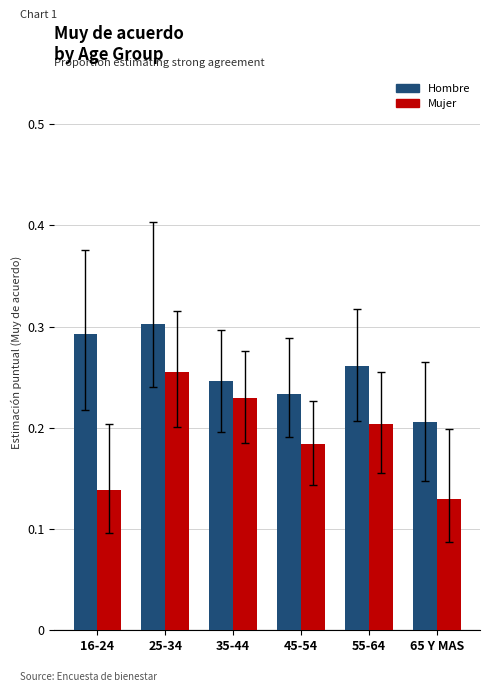

True or false: Hombre has a value of 0.5 at 16-24.

False